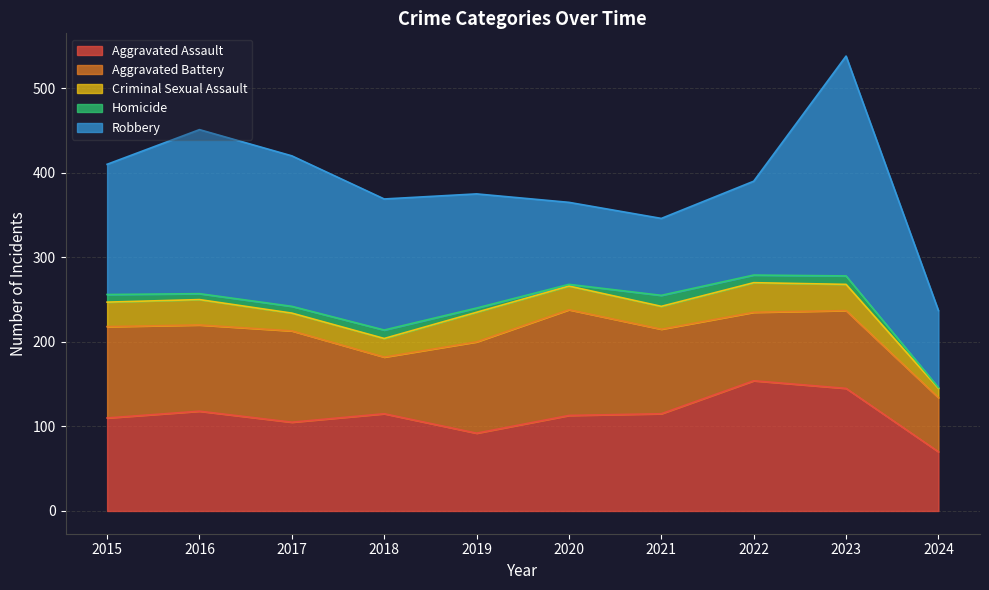

How many values in the Criminal Sexual Assault series exceed 29?

4